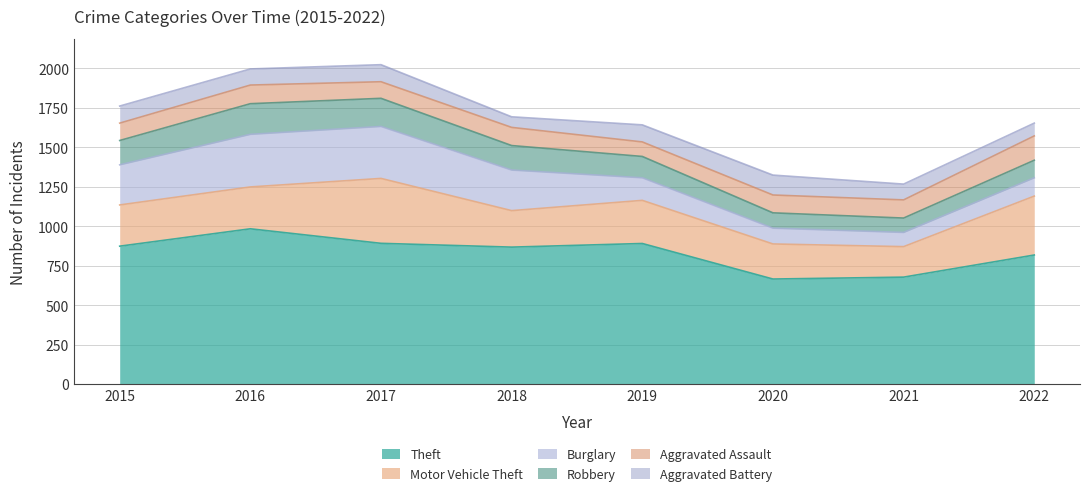

The value of Aggravated Assault at 2020 is 113. True or false?

True